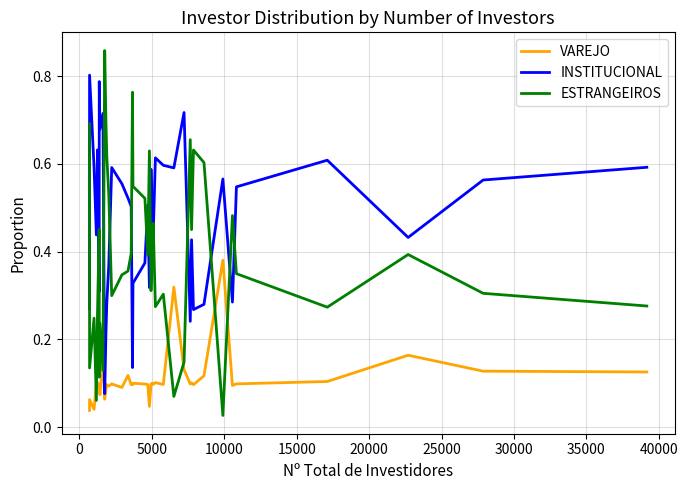

After their last crossing, which series has the higher values: INSTITUCIONAL or ESTRANGEIROS?

INSTITUCIONAL